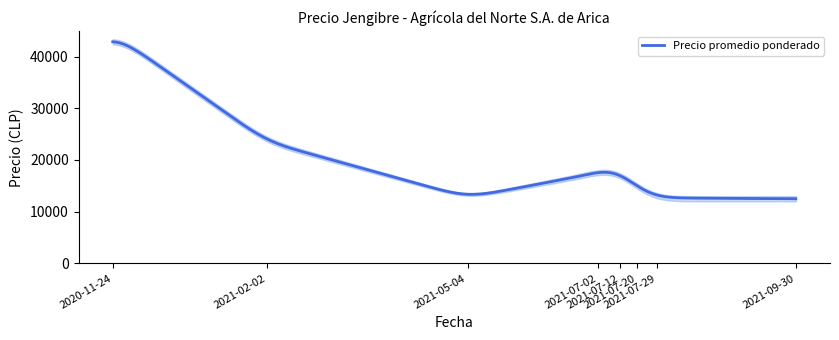

Is the value of Precio mínimo at 2021-05-04 greater than the value of Precio máximo at 2021-02-02?

No